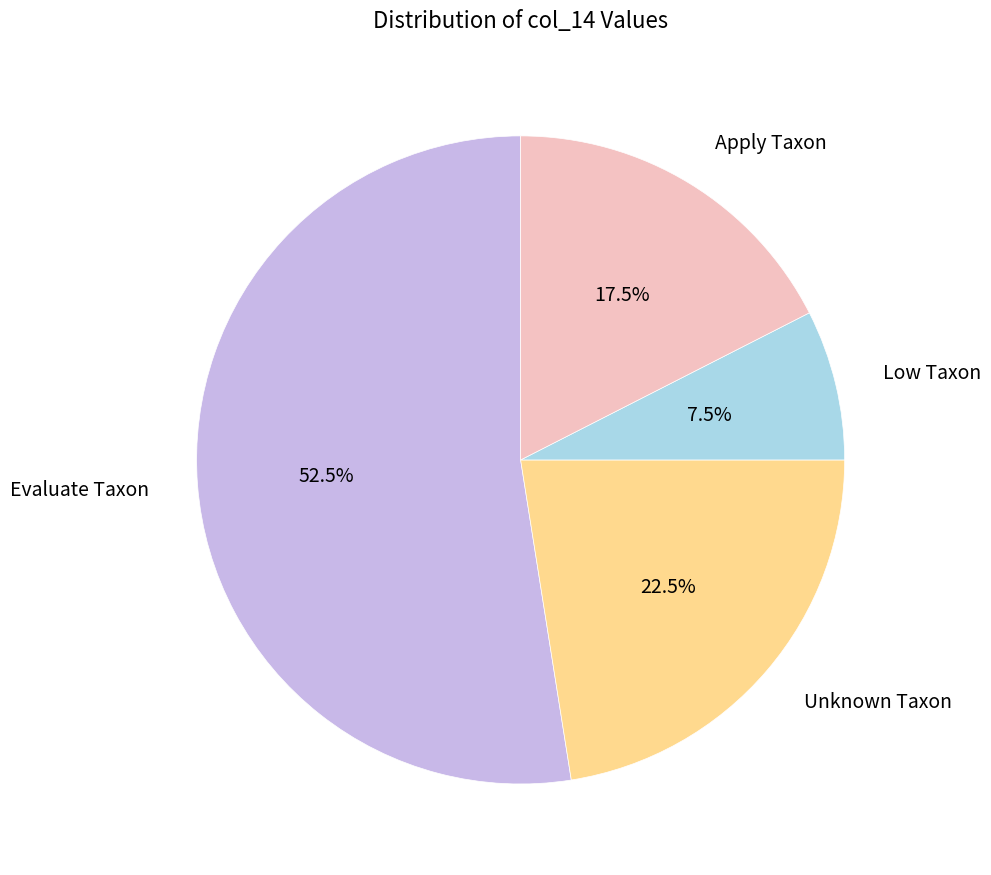

Which has a higher value, Apply Taxon or Evaluate Taxon?

Evaluate Taxon